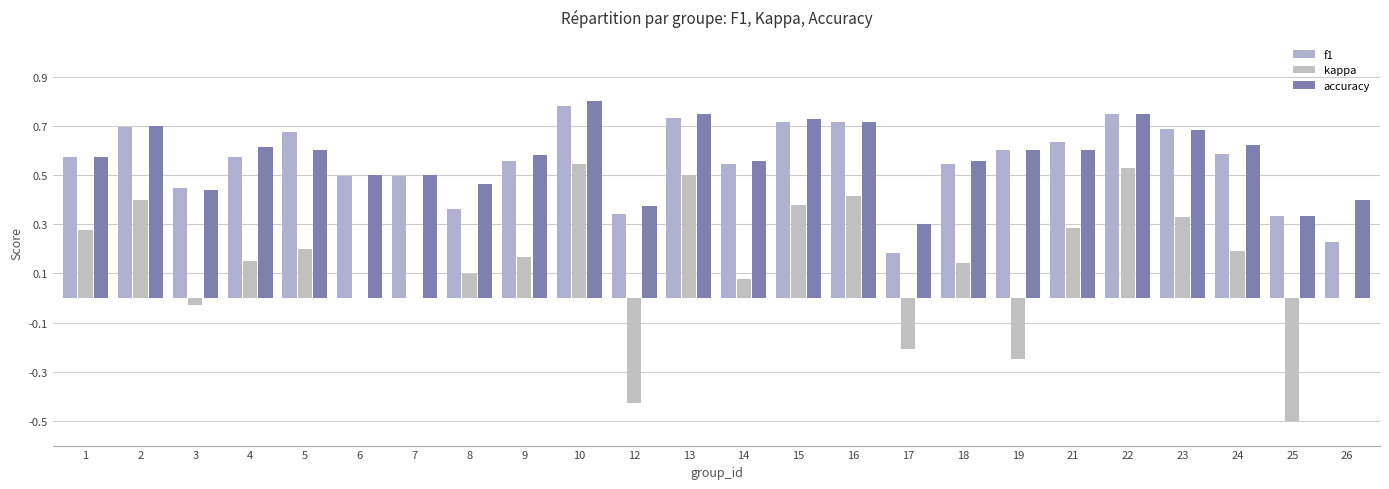

What is the total value across all series at 5?

1.5